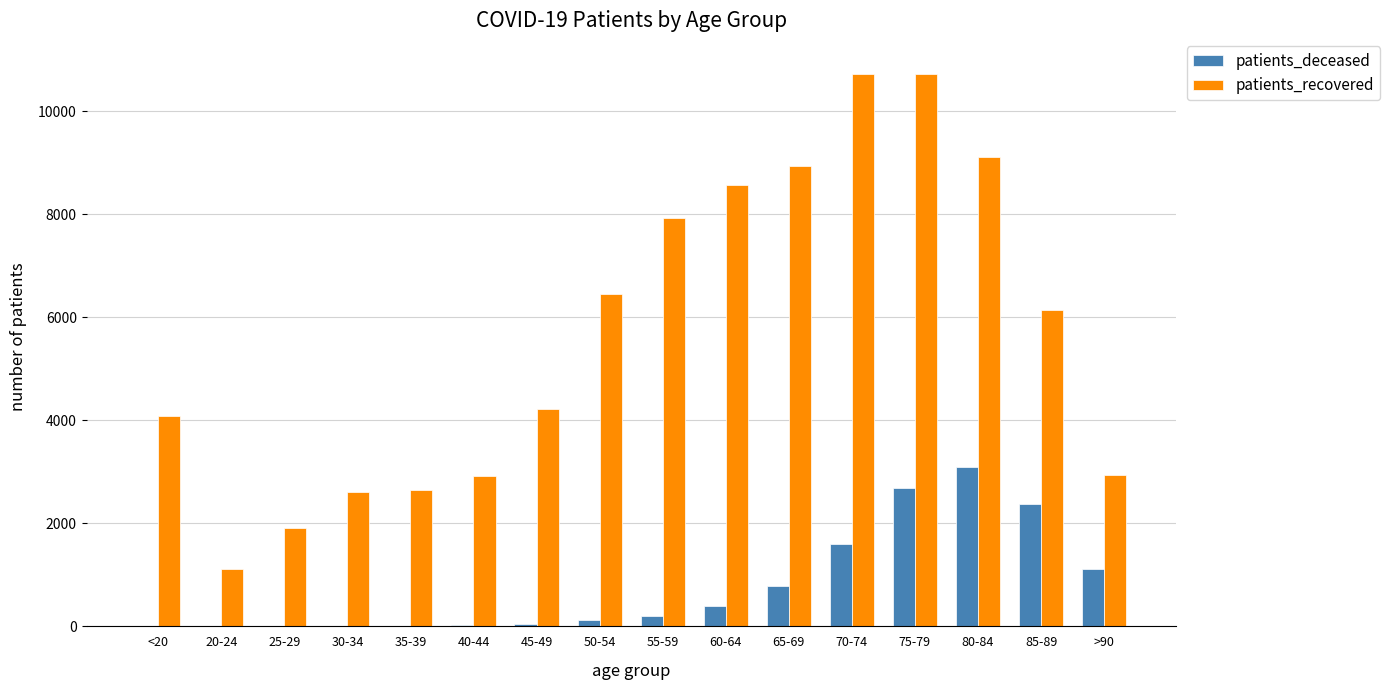

At which label does patients_deceased reach its peak?

80-84